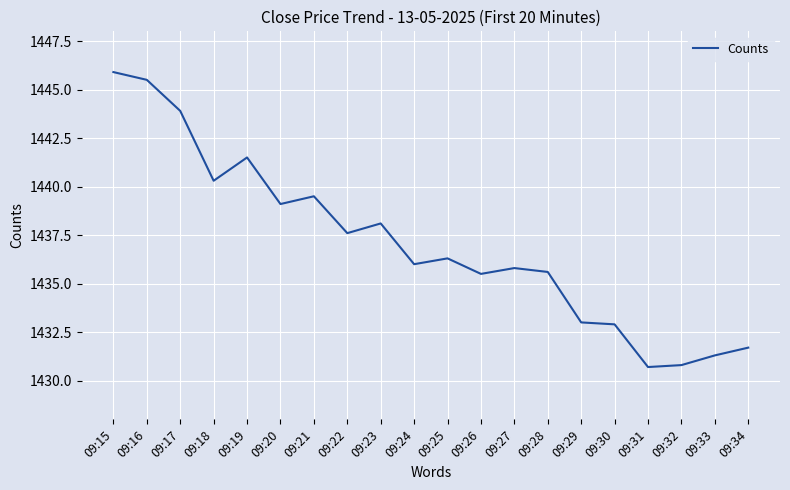

What is the maximum value shown in the chart?

1445.9